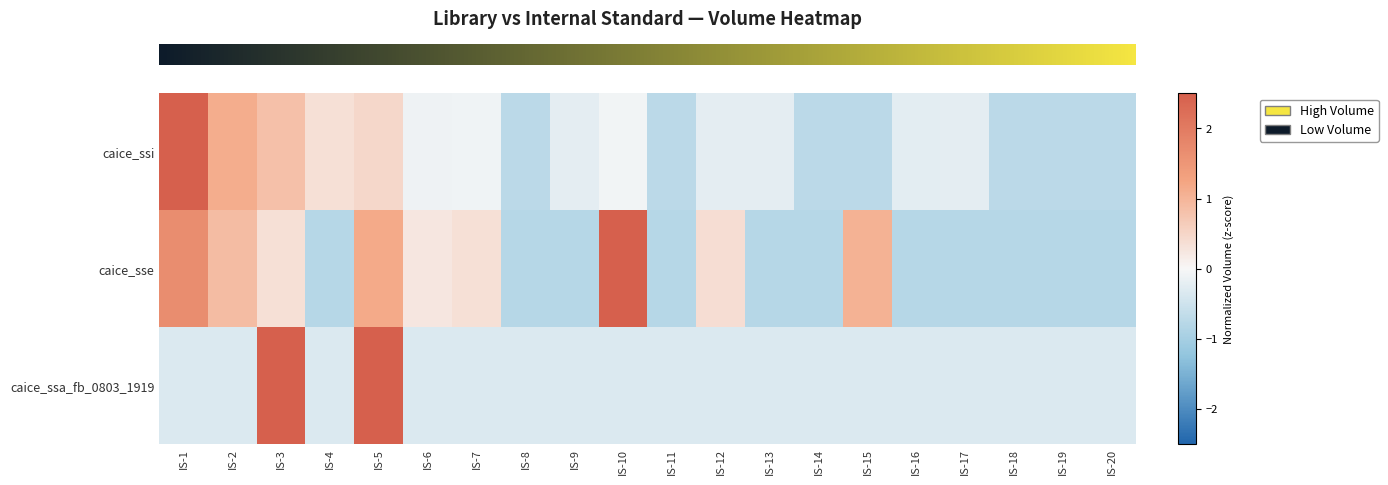

Reading left to right, transcribe all the data shown in this chart.

row_0: 3.7	1.1	0.8	0.3	0.5	-0.1	-0.1	-0.7	-0.2	-0.1	-0.7	-0.2	-0.2	-0.7	-0.7	-0.2	-0.2	-0.7	-0.7	-0.7
row_1: 1.7	0.9	0.3	-0.8	1.2	0.2	0.3	-0.8	-0.8	2.6	-0.8	0.4	-0.8	-0.8	1.0	-0.8	-0.8	-0.8	-0.8	-0.8
row_2: -0.3	-0.3	2.8	-0.3	3.2	-0.3	-0.3	-0.3	-0.3	-0.3	-0.3	-0.3	-0.3	-0.3	-0.3	-0.3	-0.3	-0.3	-0.3	-0.3